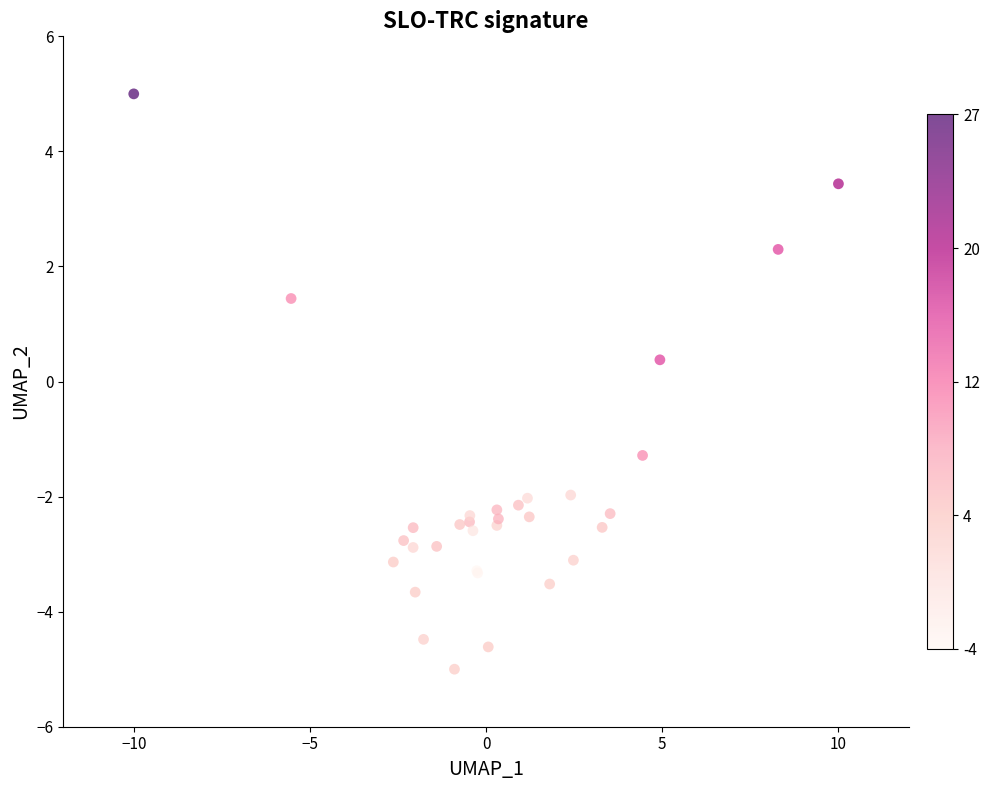

What Y value in the scatter plot is closest to 0?

0.4